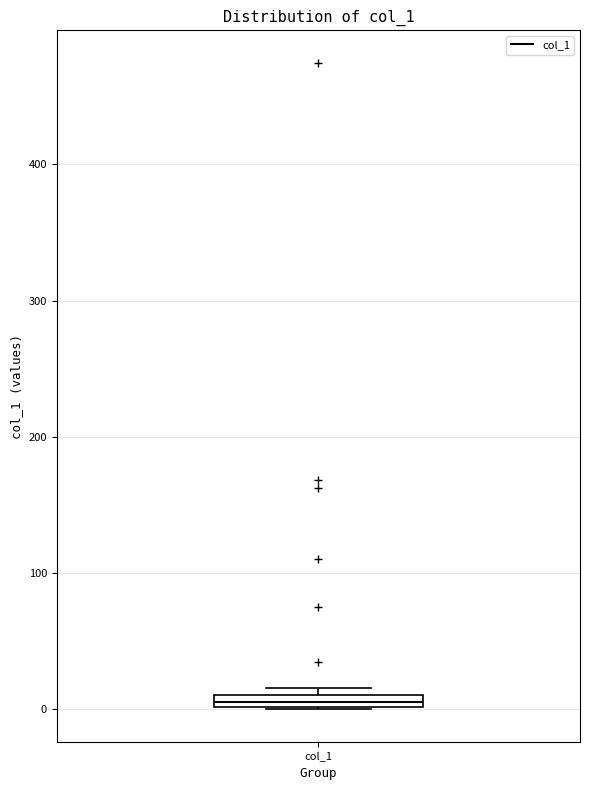

Where is the upper edge of the box for col_1 on the y-axis? The values are not printed on the chart, so give them approximately, as read against the axis.

10